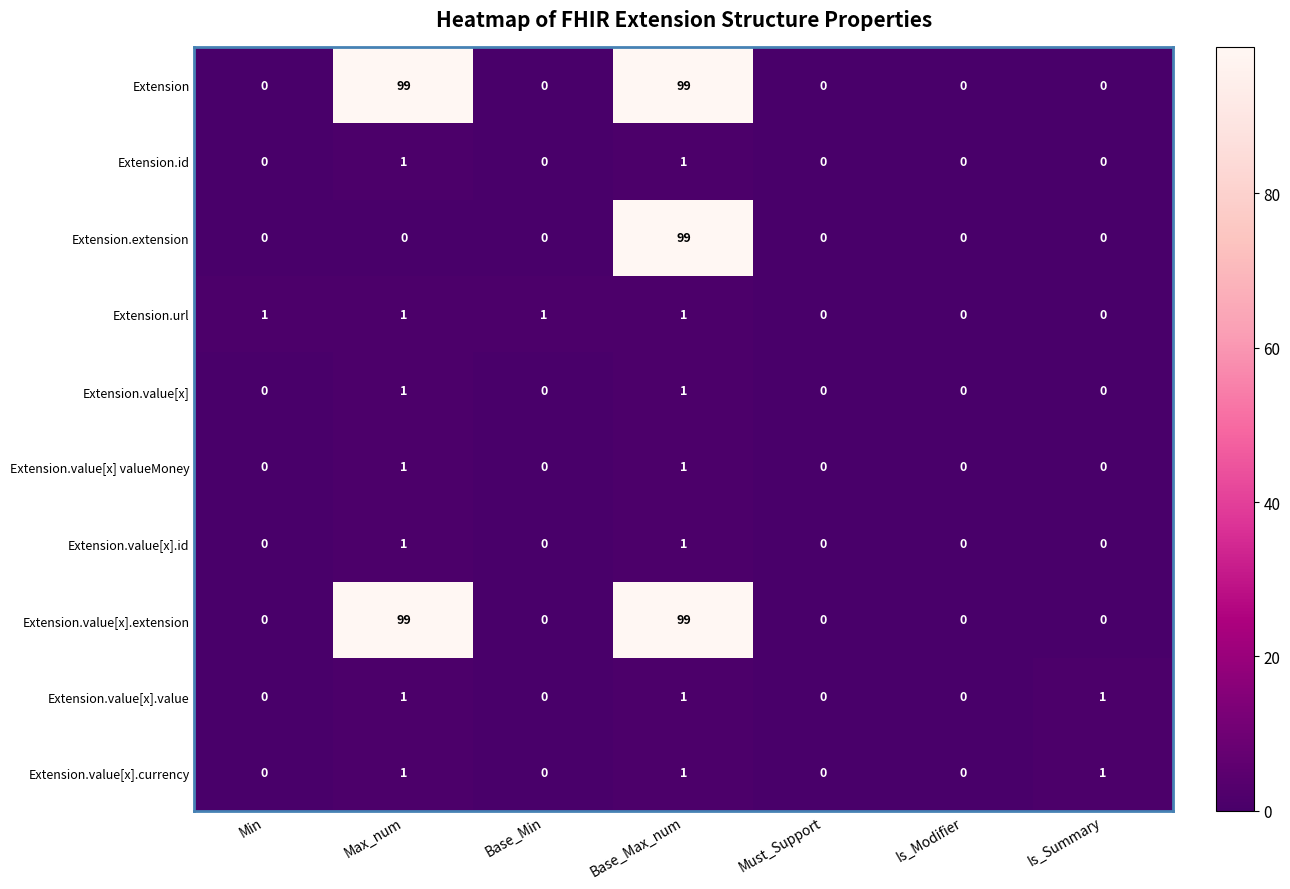

At which category is the sum across all series the highest?

Base_Max_num